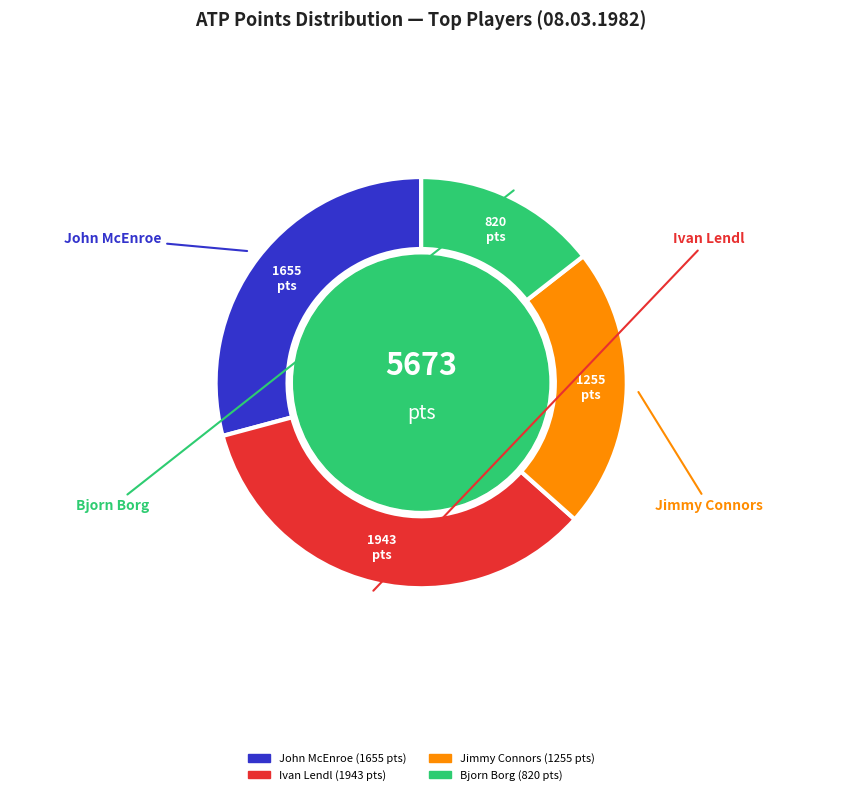

Is there a majority slice in this chart?

No